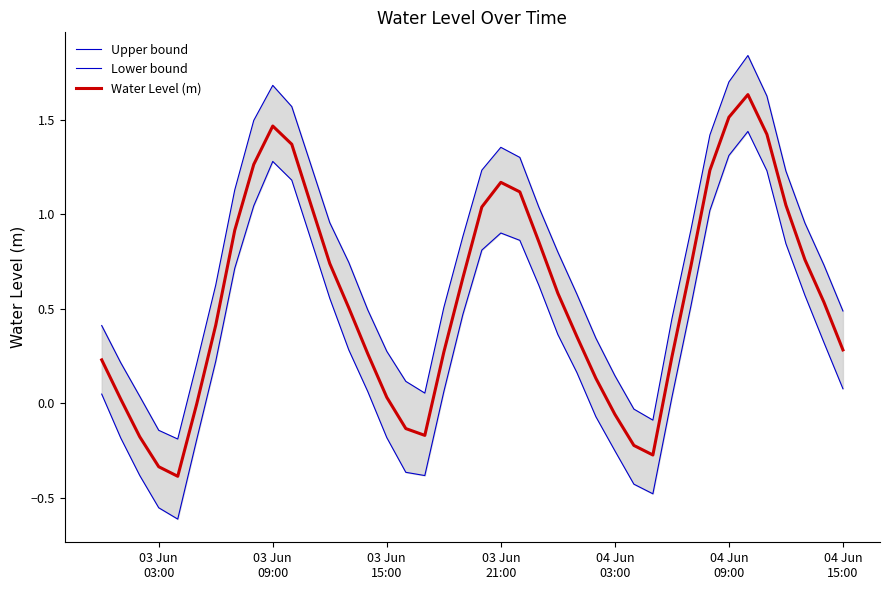

List the series in order of their overall mean, highest first.

Upper bound, Water Level (m), Lower bound